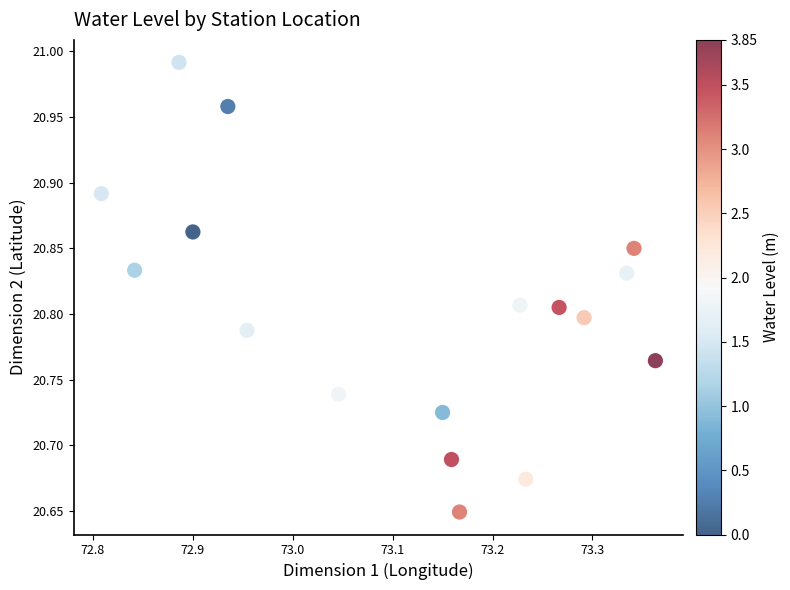

What is the range of X values (max minus min)?

0.6